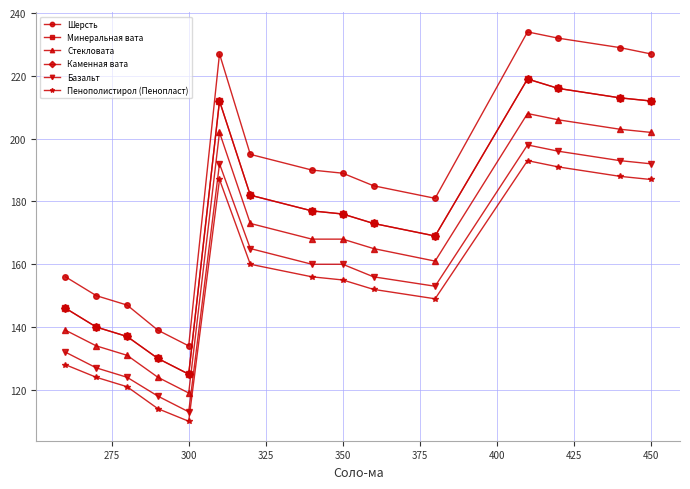

True or false: Каменная вата and Пенополистирол (Пенопласт) intersect in this chart.

False